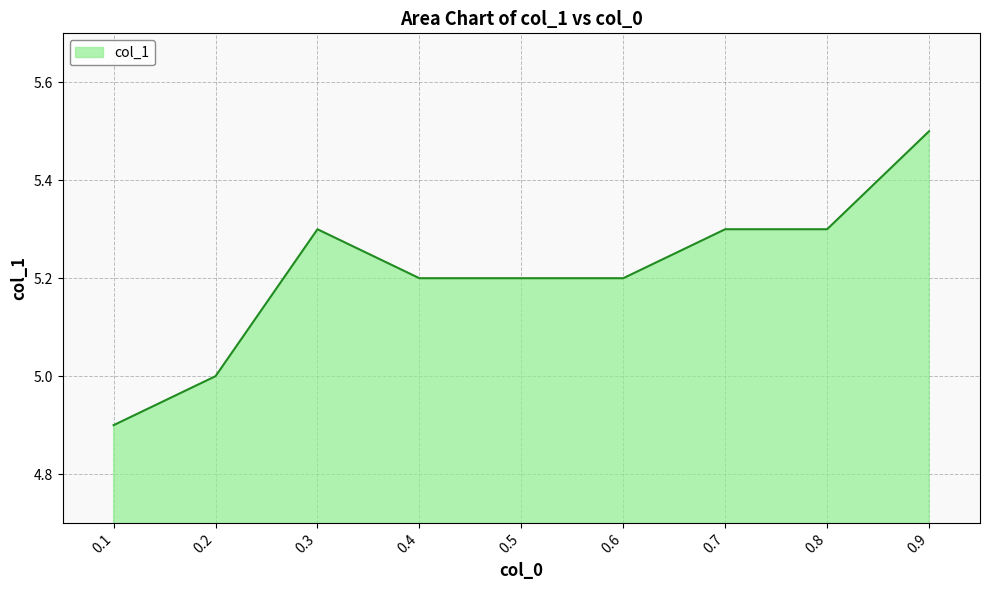

What is the sum of the values at 0.3 and 0.2?

10.3